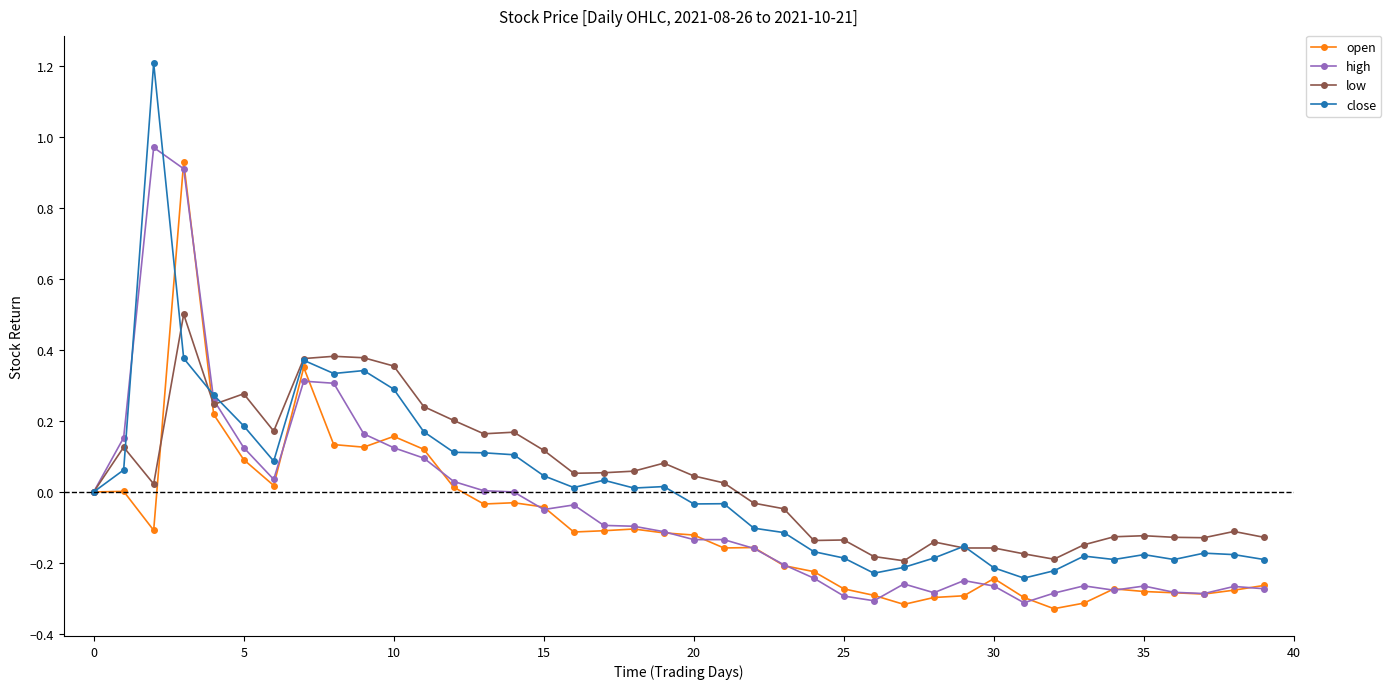

True or false: high has more than 2 interior local peaks.

True